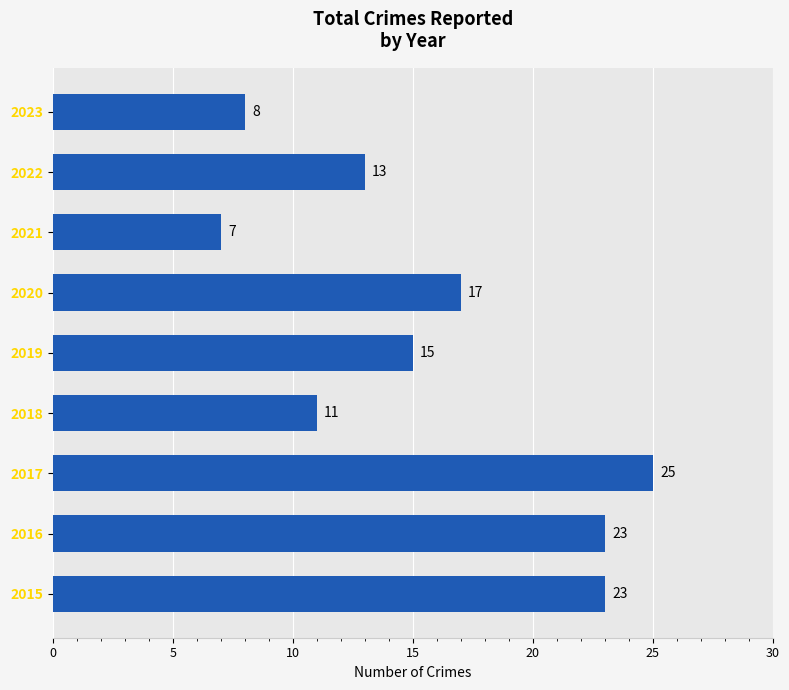

What is the approximate value at 2018?

11